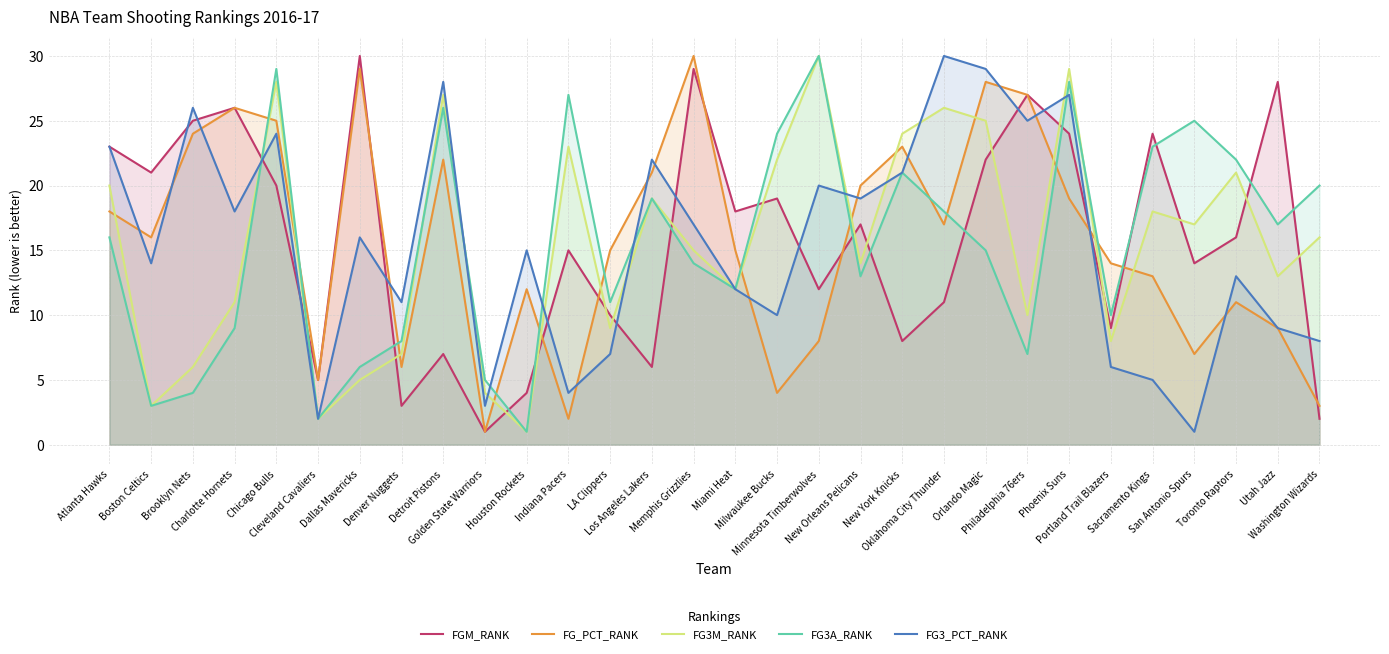

Is it true that FG_PCT_RANK equals 10 at Portland Trail Blazers?

False